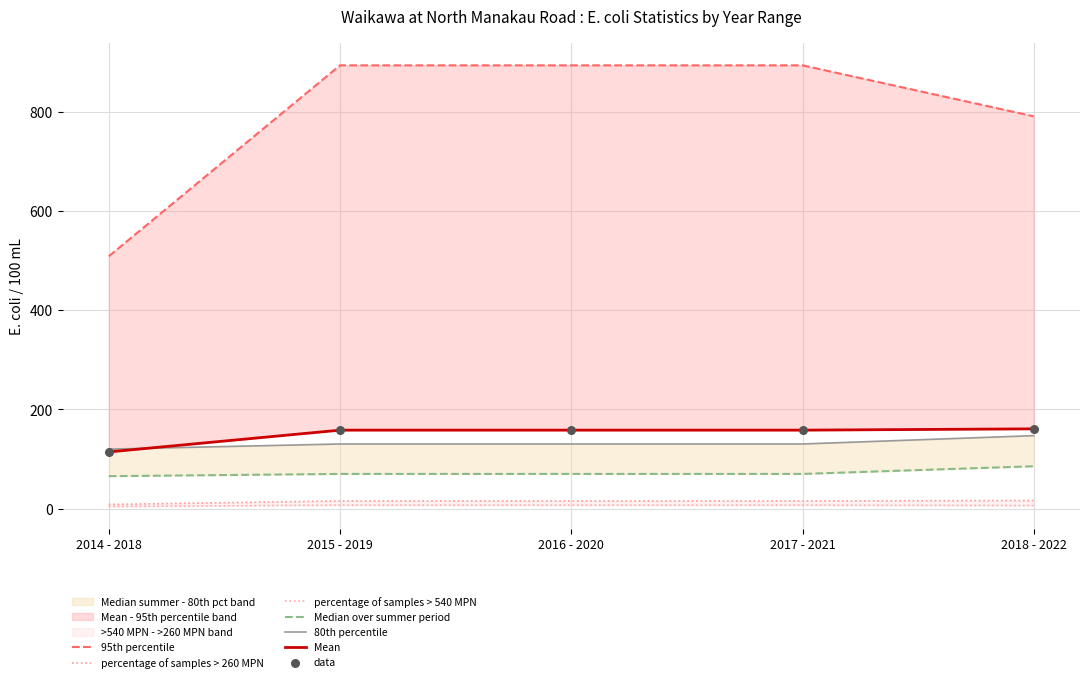

At how many categories does at least one series exceed 293?

5